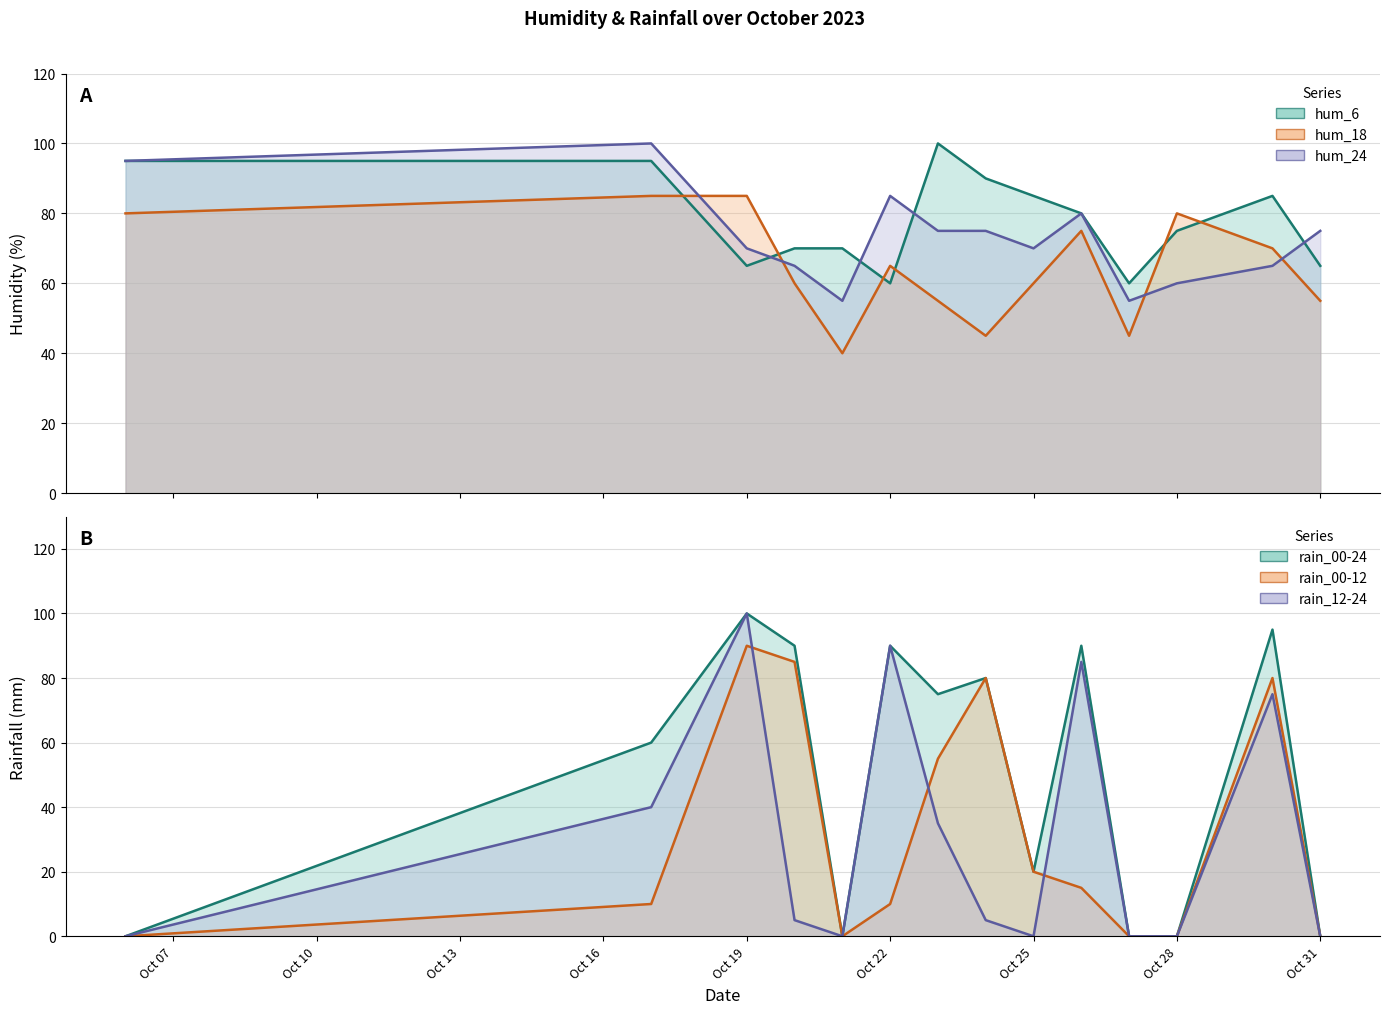

Rank the categories by hum_6 value from highest to lowest.

2023-10-23, 2023-10-06, 2023-10-17, 2023-10-24, 2023-10-25, 2023-10-30, 2023-10-26, 2023-10-28, 2023-10-20, 2023-10-21, 2023-10-19, 2023-10-31, 2023-10-22, 2023-10-27